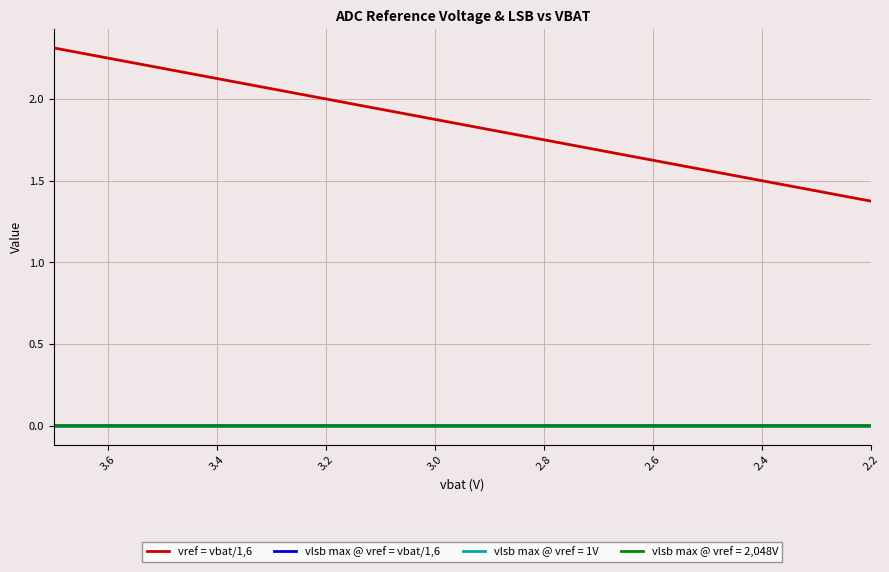

True or false: vref = vbat/1,6 and vlsb max @ vref = vbat/1,6 cross at least once.

False